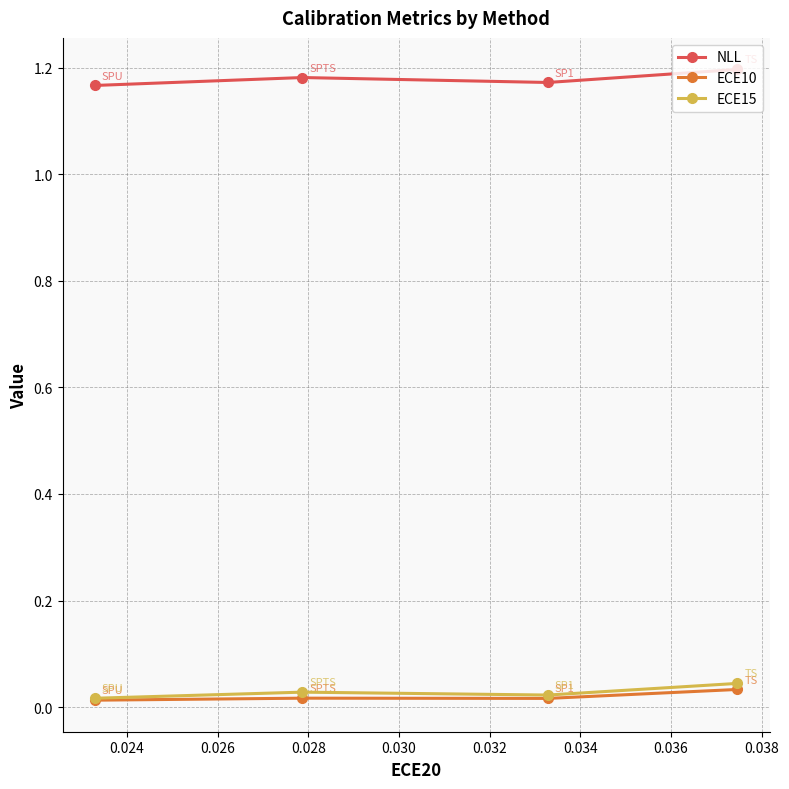

Count the number of data series in this chart.

3